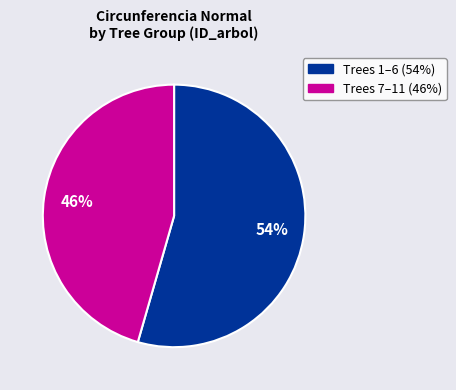

How many segments does this pie chart have?

2